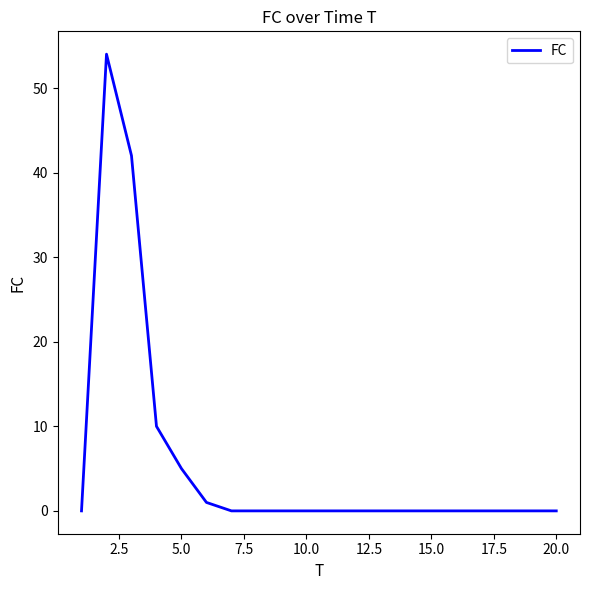

What is the maximum value shown in the chart?

54